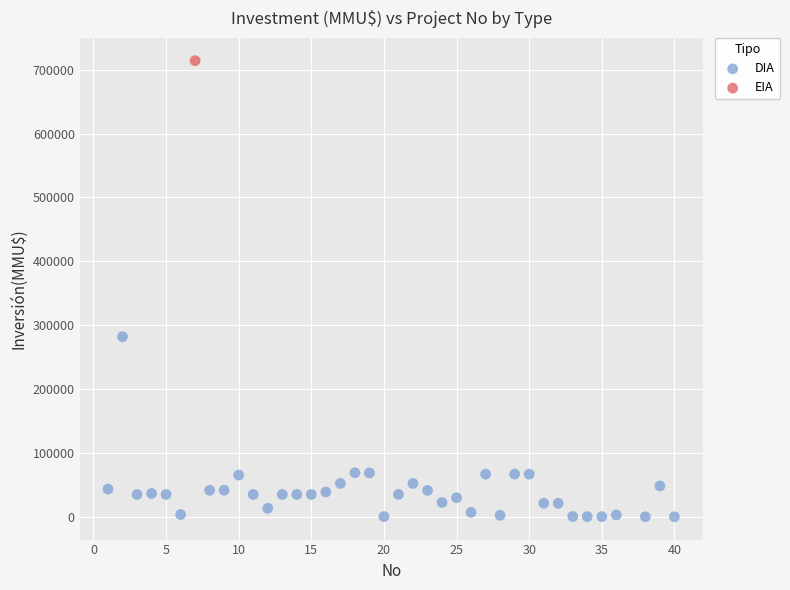

What are all the series names shown in the legend?

DIA, EIA